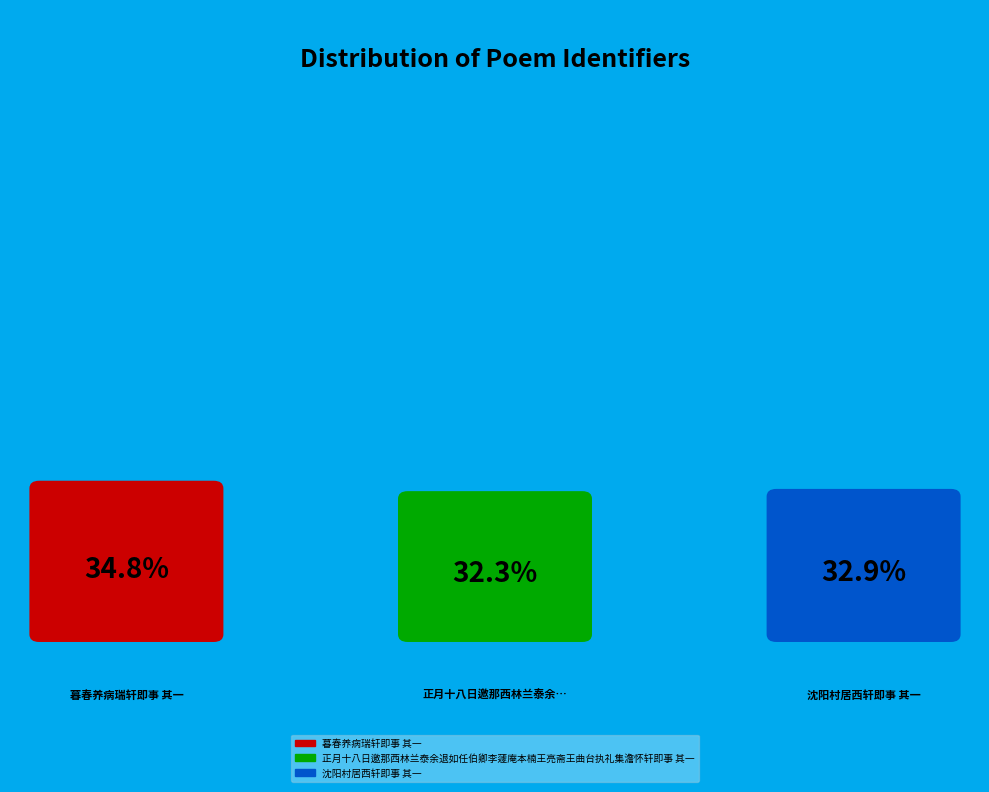

Which category has the smallest portion of the pie?

正月十八日邀那西林兰泰余退如任伯卿李蘧庵本楠王亮斋王曲台执礼集澹怀轩即事 其一